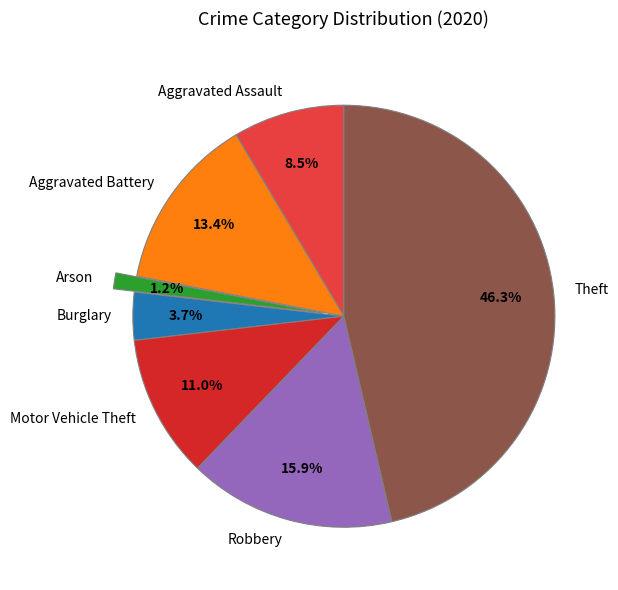

To the nearest percent, what percentage of the pie is Theft?

46%